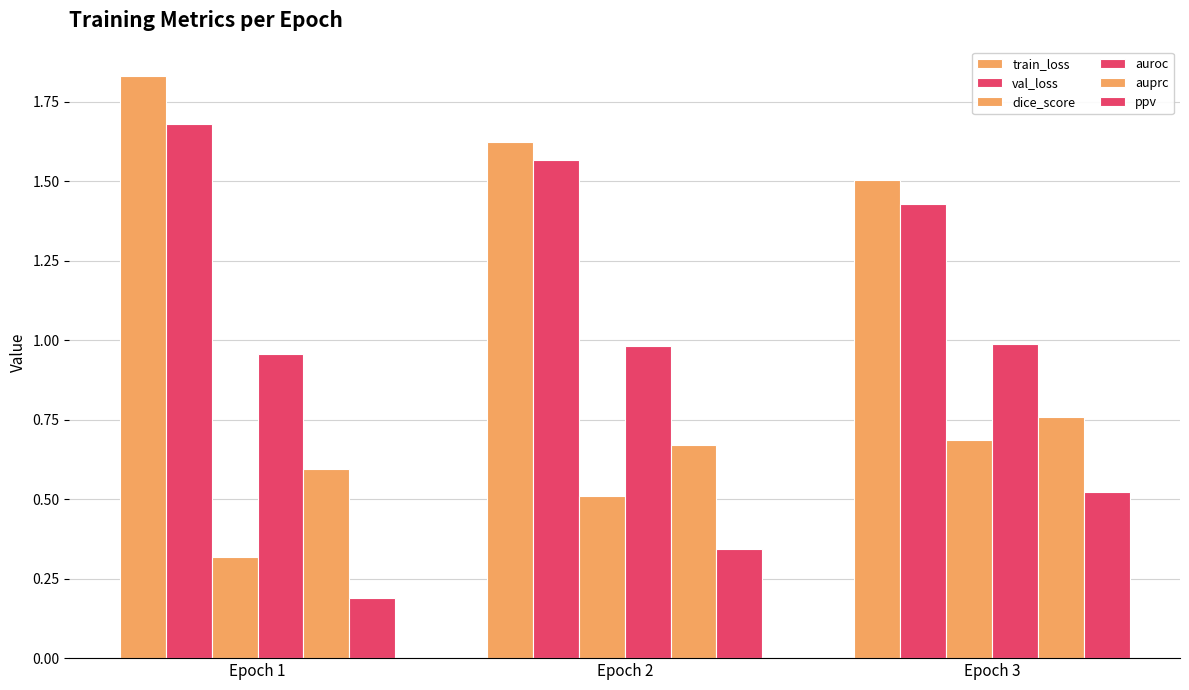

What is the sum of all dice_score values?

1.5